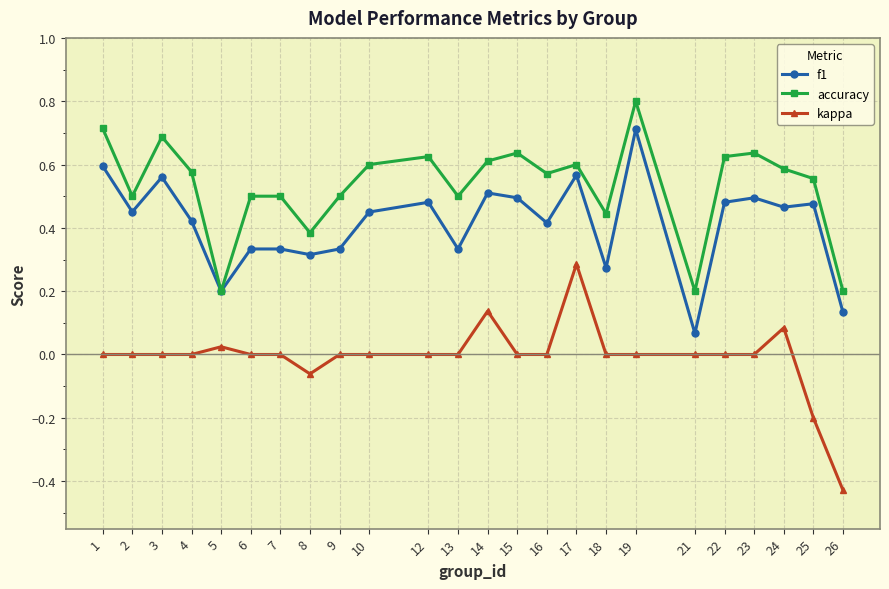

What is the total value across all series at 13?

0.8